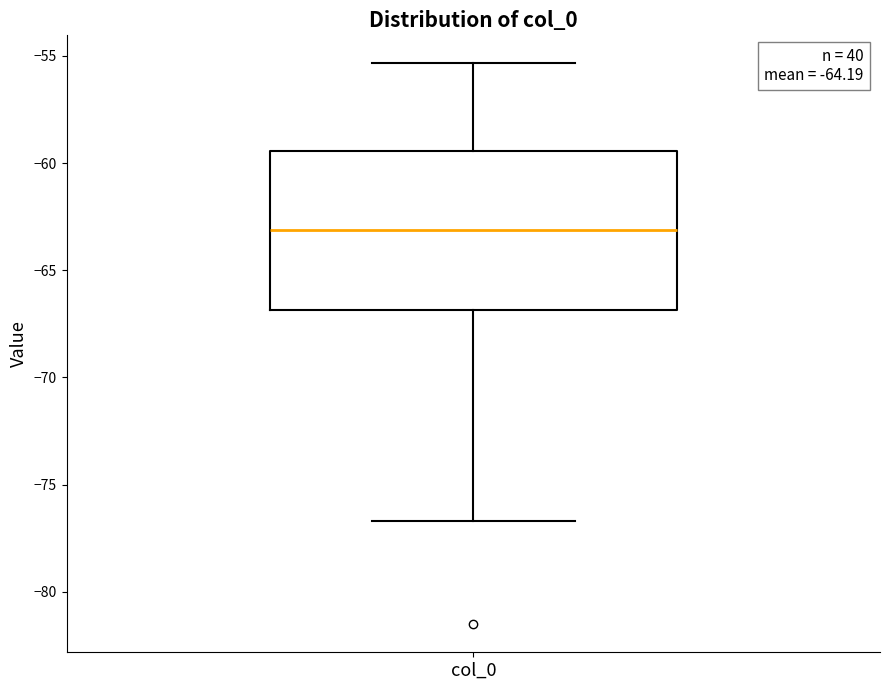

Read this box plot against the y-axis: the position of the median line, the range covered by the box, and the ends of both whiskers. The values are not printed on the chart, so give them approximately, as read against the axis.

median -63.0, box -67.0 to -59.5, whiskers -76.5 to -55.5